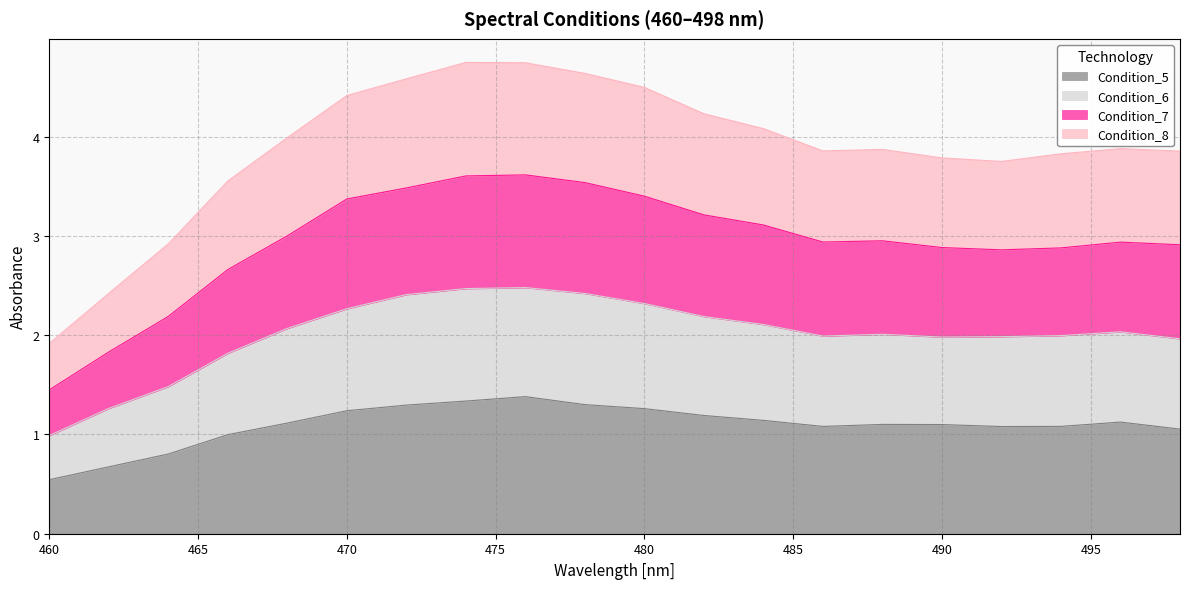

True or false: Condition_6 and Condition_8 intersect in this chart.

False